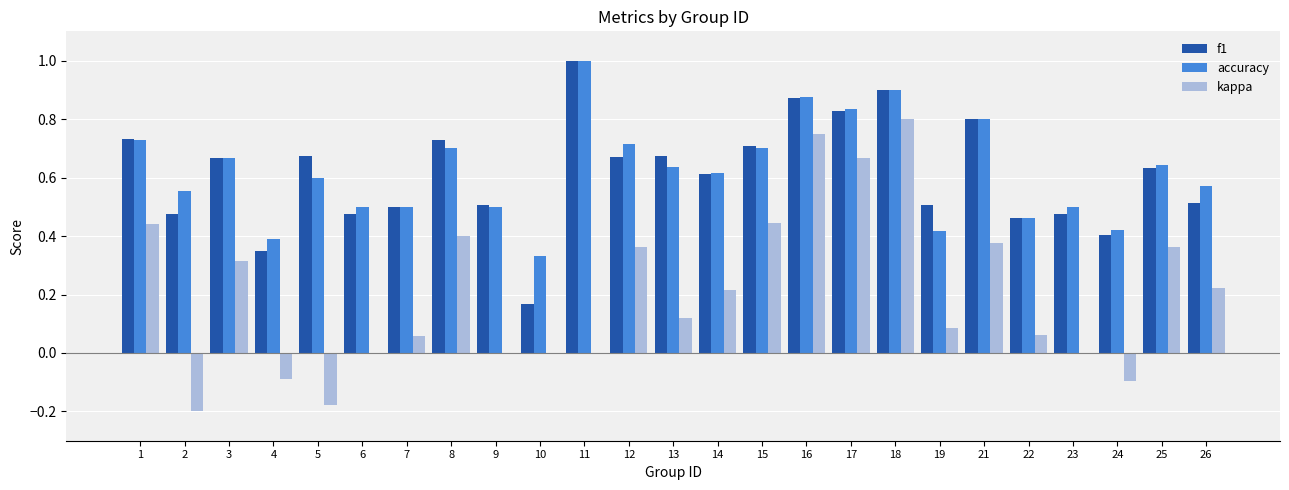

What is the total value across all series at 21?

2.0